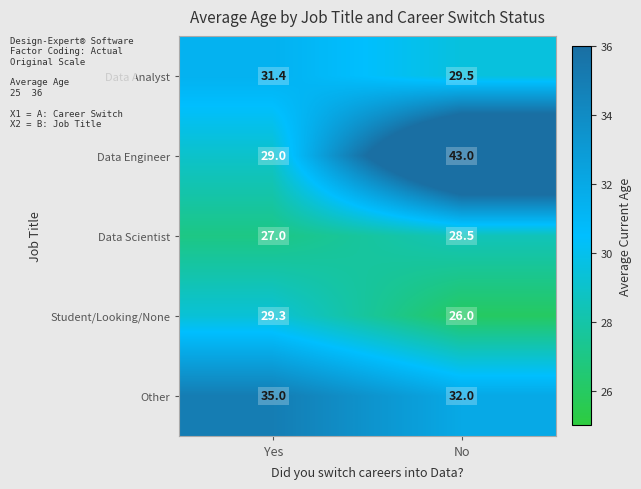

How many categories are shown in the chart?

2